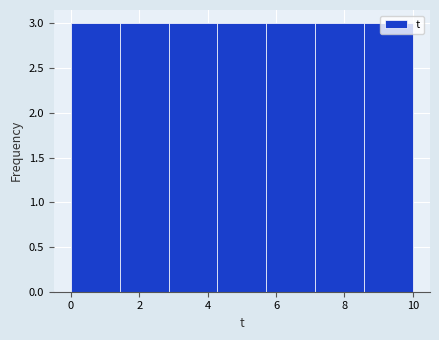

Reading left to right, list every bar in this chart as the range it spans on the x-axis followed by its height. Neither the bar edges nor the heights are printed on the chart, so give them approximately, as read against the axes.

0.0 to 1.4: 3
1.4 to 2.8: 3
2.8 to 4.2: 3
4.2 to 5.8: 3
5.8 to 7.2: 3
7.2 to 8.6: 3
8.6 to 10.0: 3